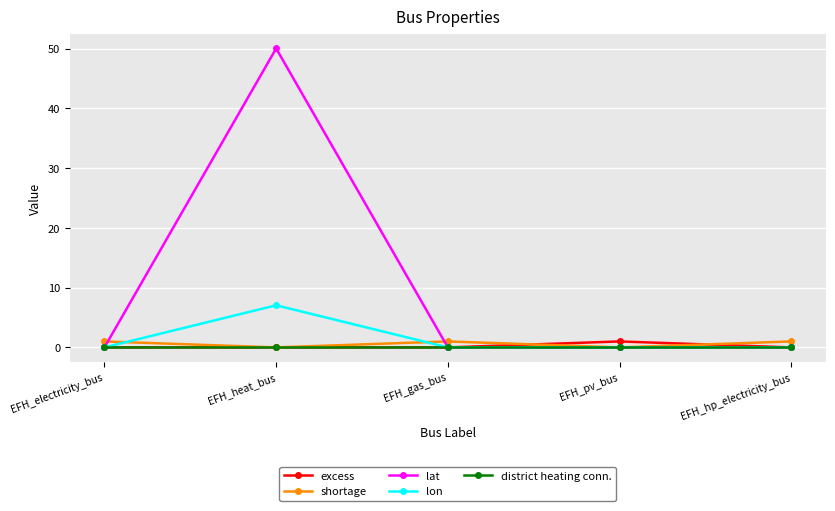

Which series changed the most between EFH_heat_bus and EFH_gas_bus?

lat